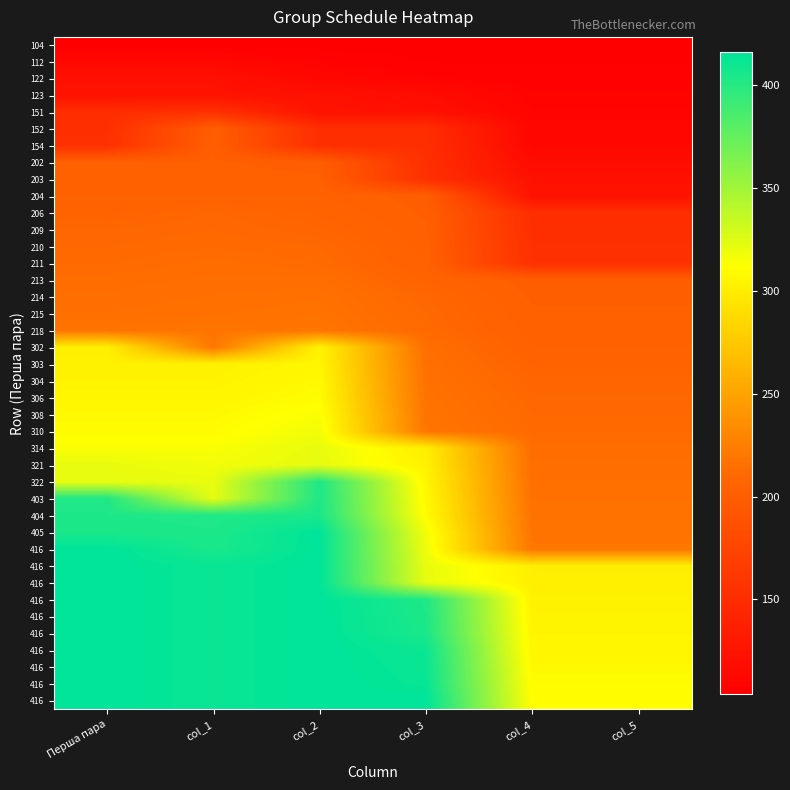

Which has a higher value, col_2 or Перша пара?

col_2